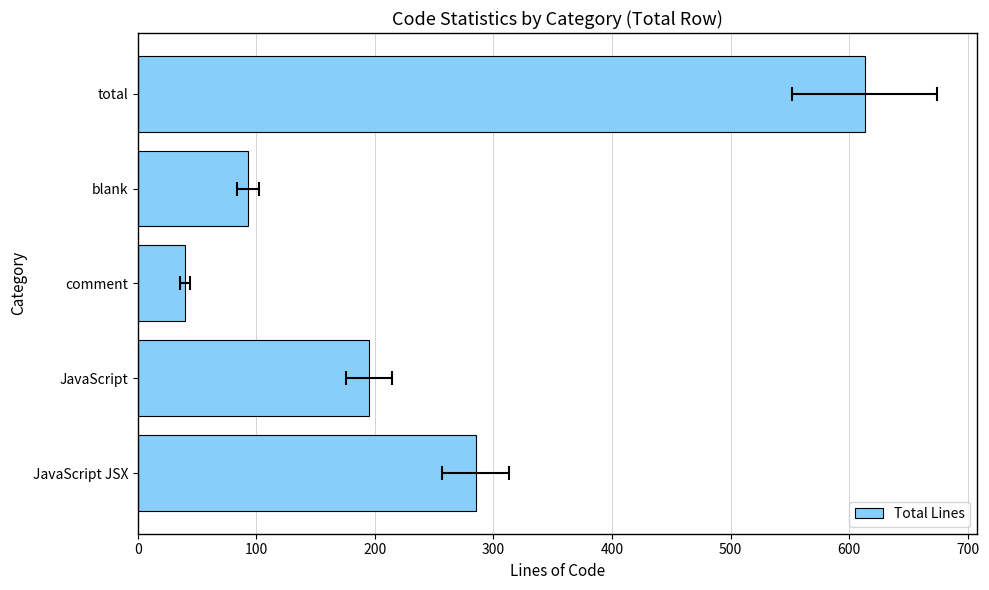

Reading left to right, list all the values displayed in this chart.

285	195	40	93	613